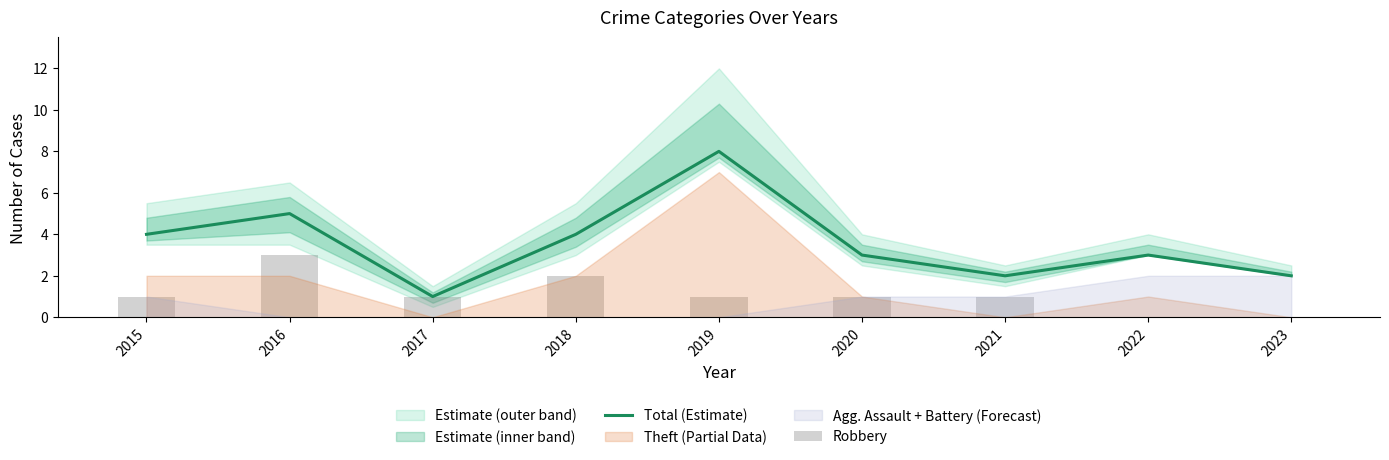

What is the difference between the maximum and minimum values in the Robbery series?

3